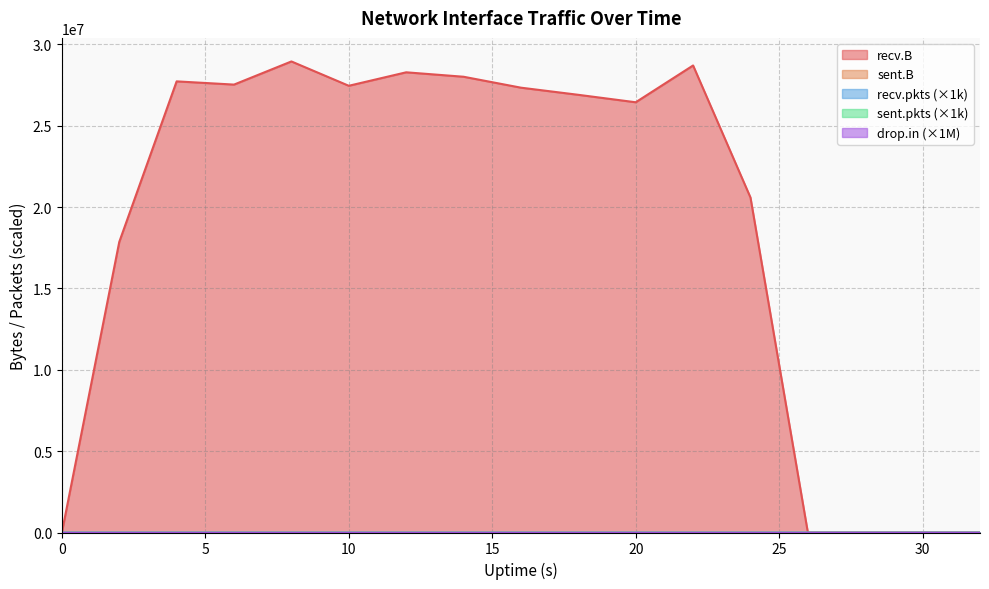

True or false: recv.B and sent.B cross at least once.

False